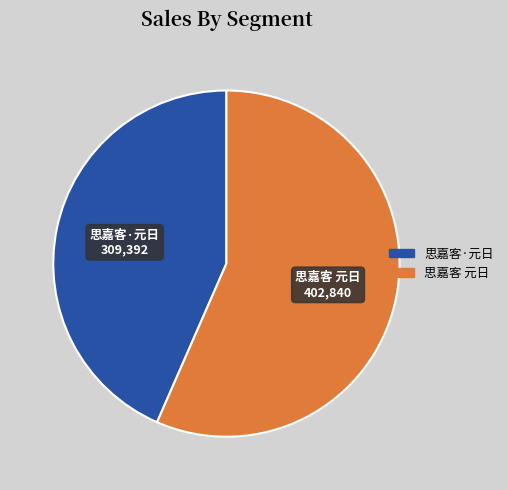

Which slice is the largest?

思嘉客 元日